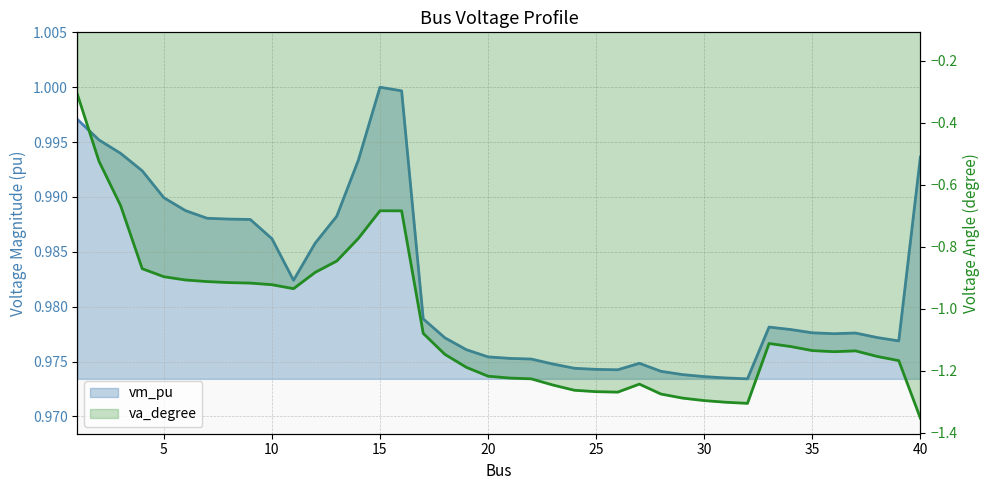

What is the average value of the vm_pu series?

1.0